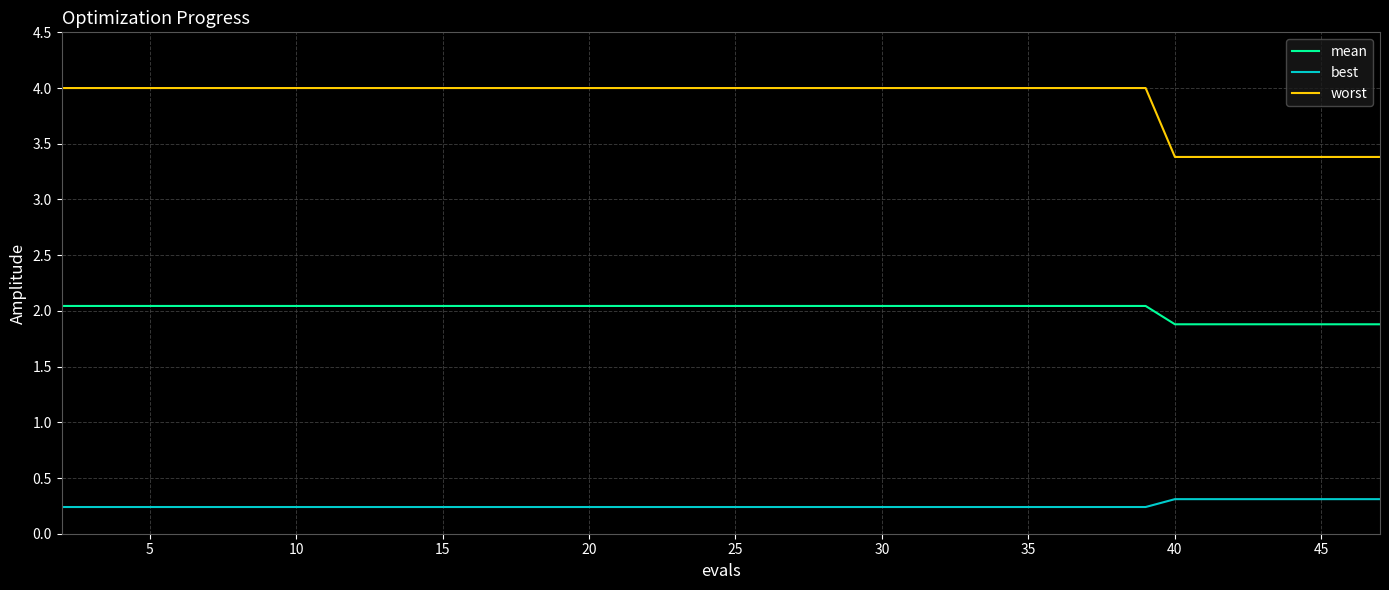

Which series has the largest range (max minus min)?

worst